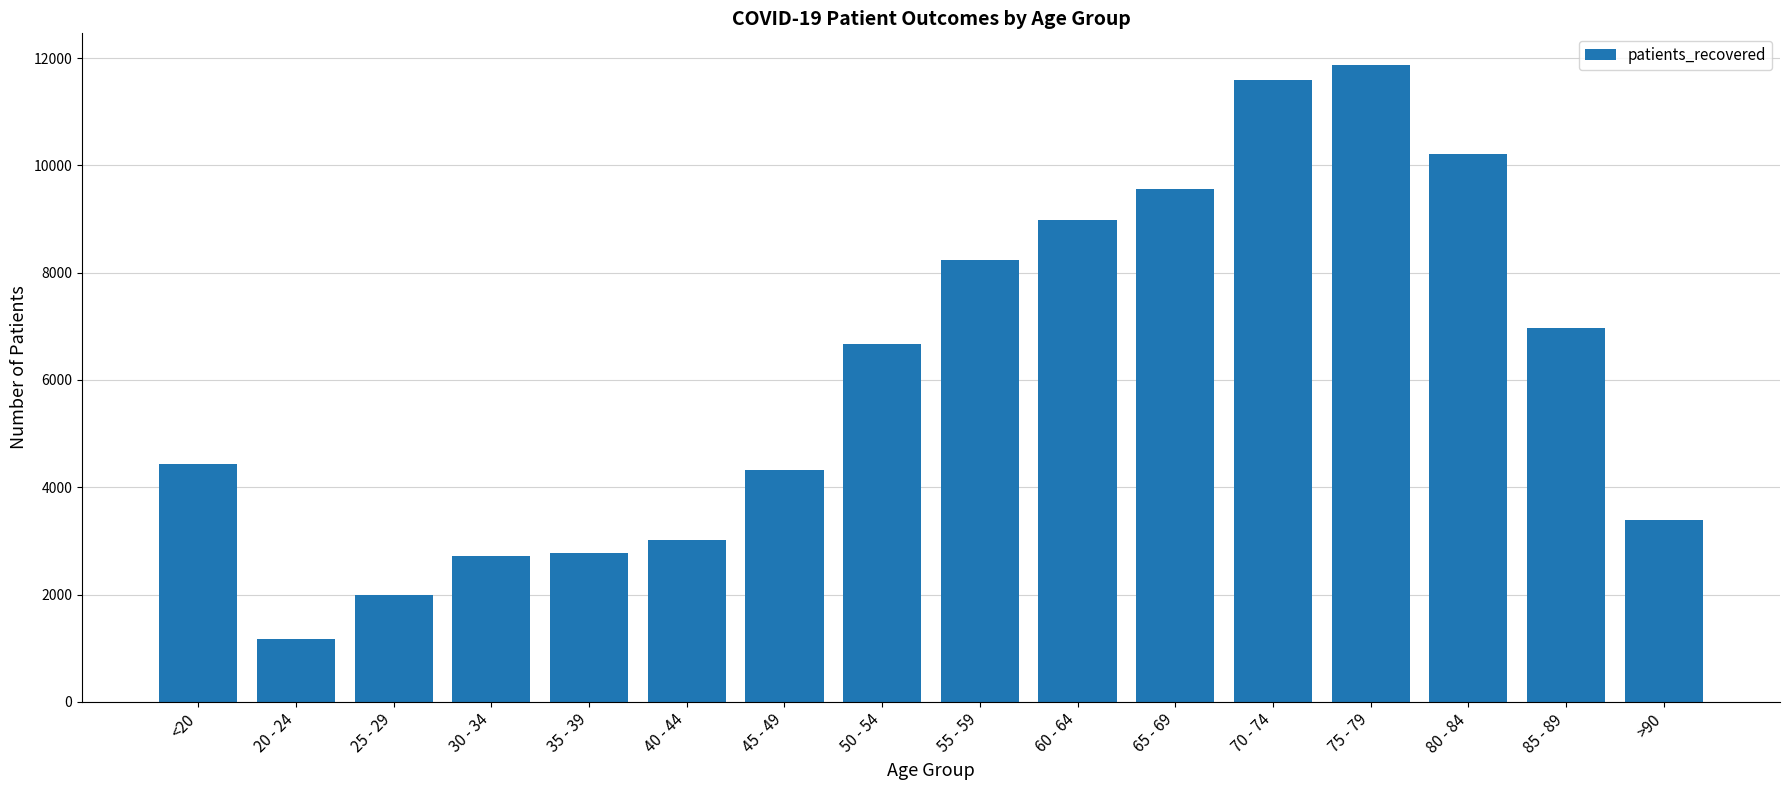

Reading right to left, transcribe all the data shown in this chart.

3381	6969	10213	11867	11591	9559	8974	8245	6676	4324	3025	2769	2715	1990	1177	4439